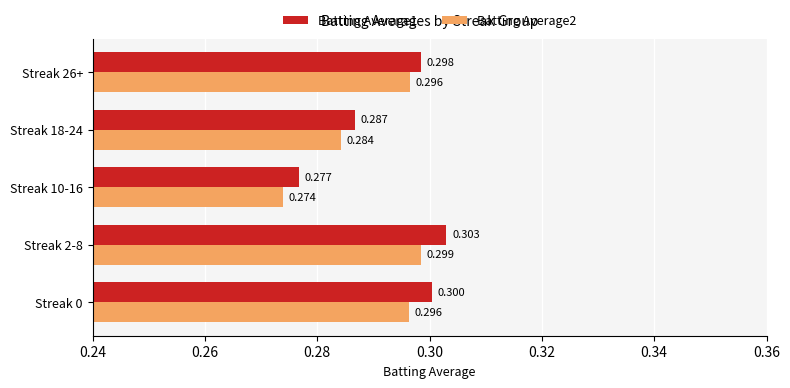

Where is Batting Average1 nearest to the value 0?

Streak 10-16